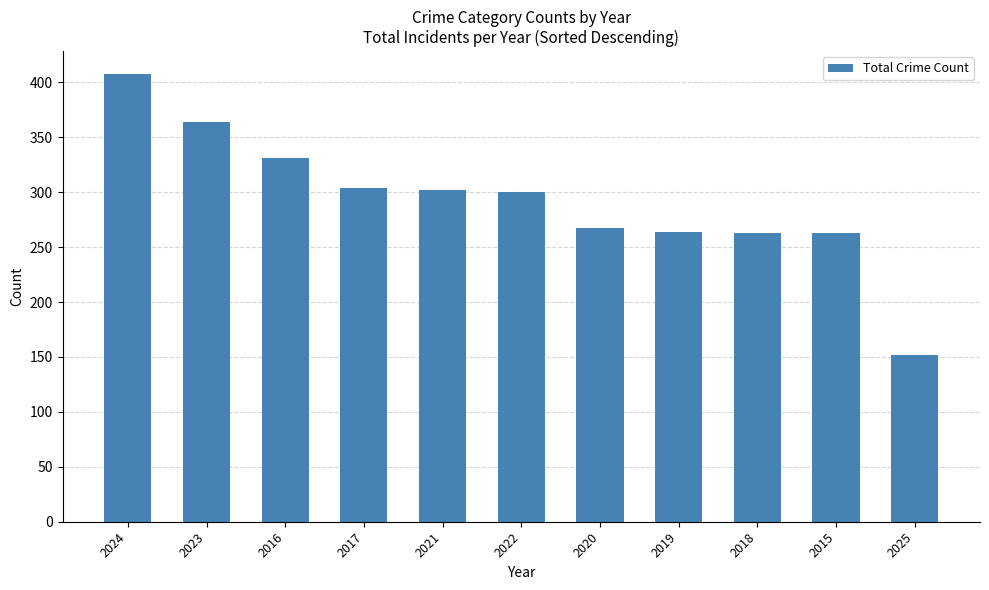

What is the ratio of the value at 2020 to the value at 2024?

0.7